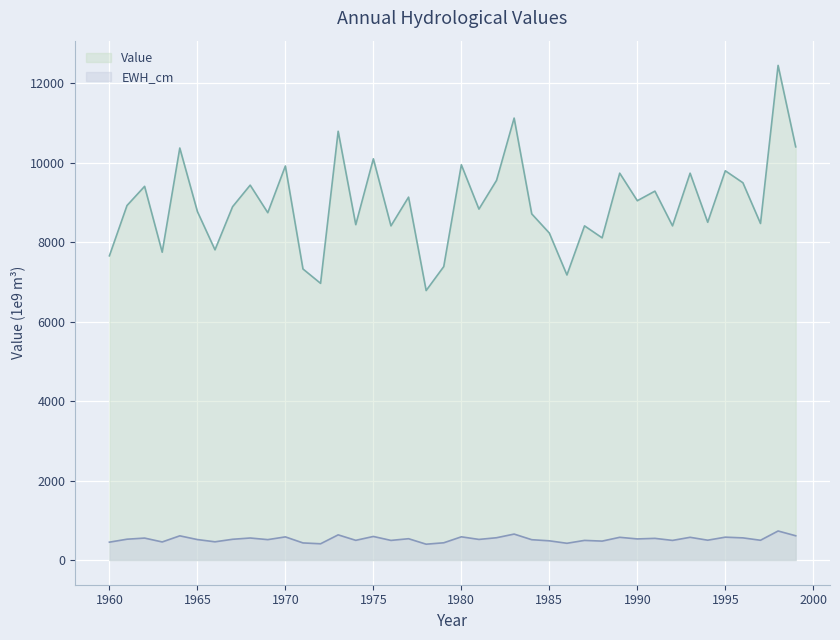

At 1983, list the series in order from largest to smallest.

Value, EWH_cm